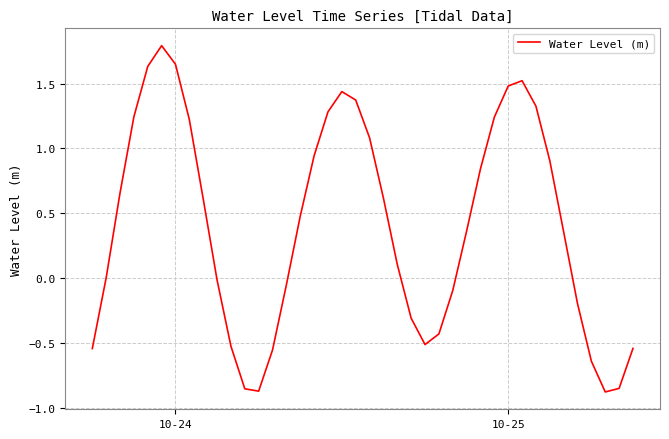

What is the difference between the maximum and minimum values?

2.7